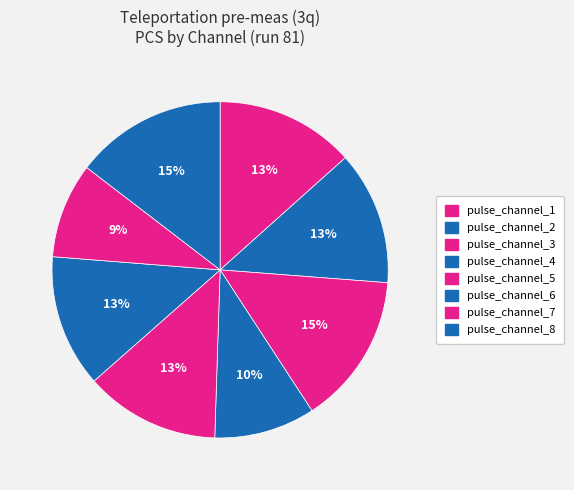

To the nearest percent, what is the average slice percentage?

12%